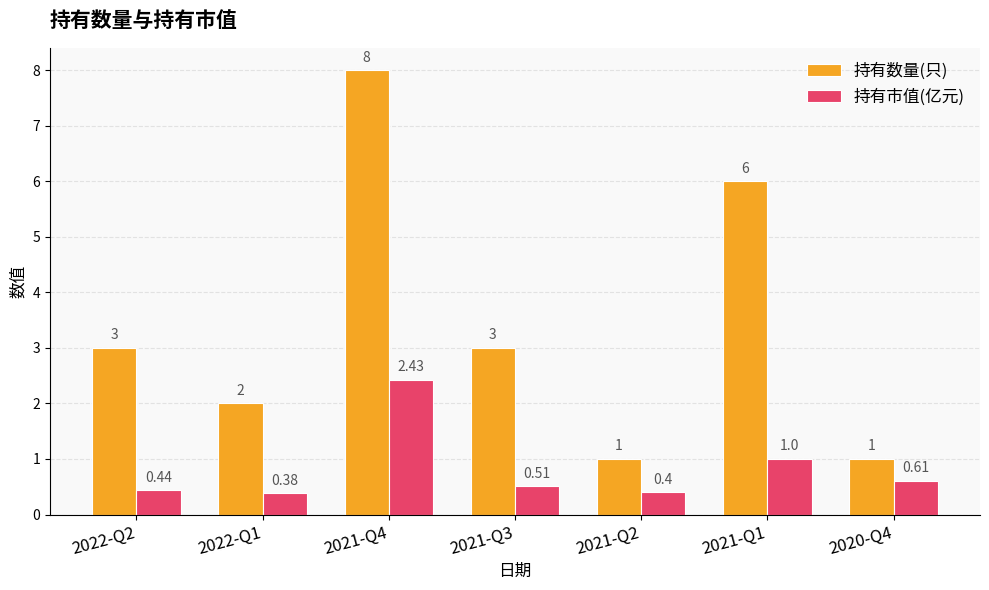

What is the label of the 6th bar from the right?

2022-Q1